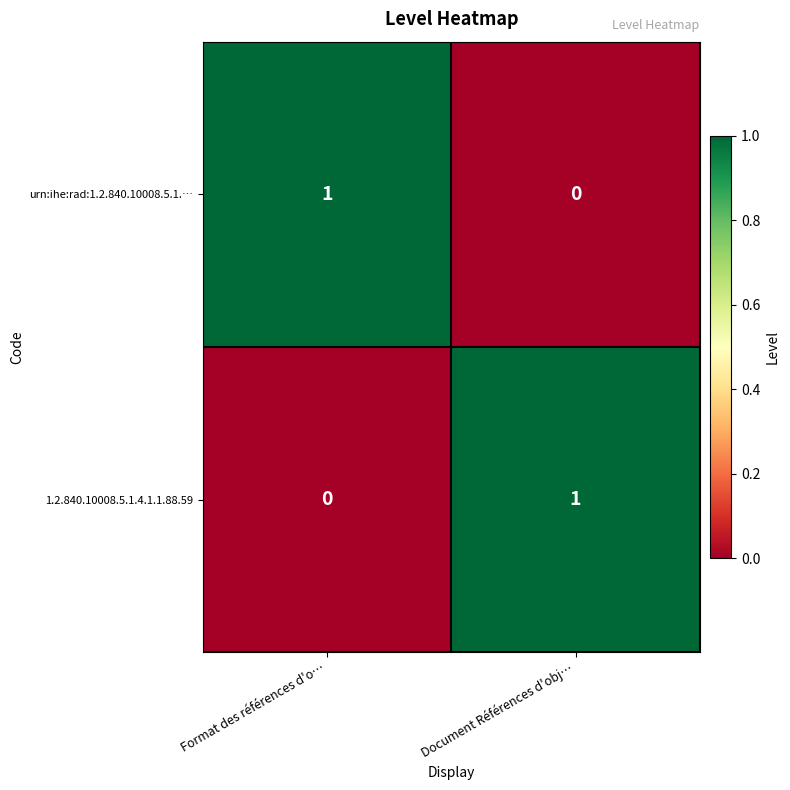

Is it true that 1.2.840.10008.5.1.4.1.1.88.59 equals 0 at Format des références d'o…?

True